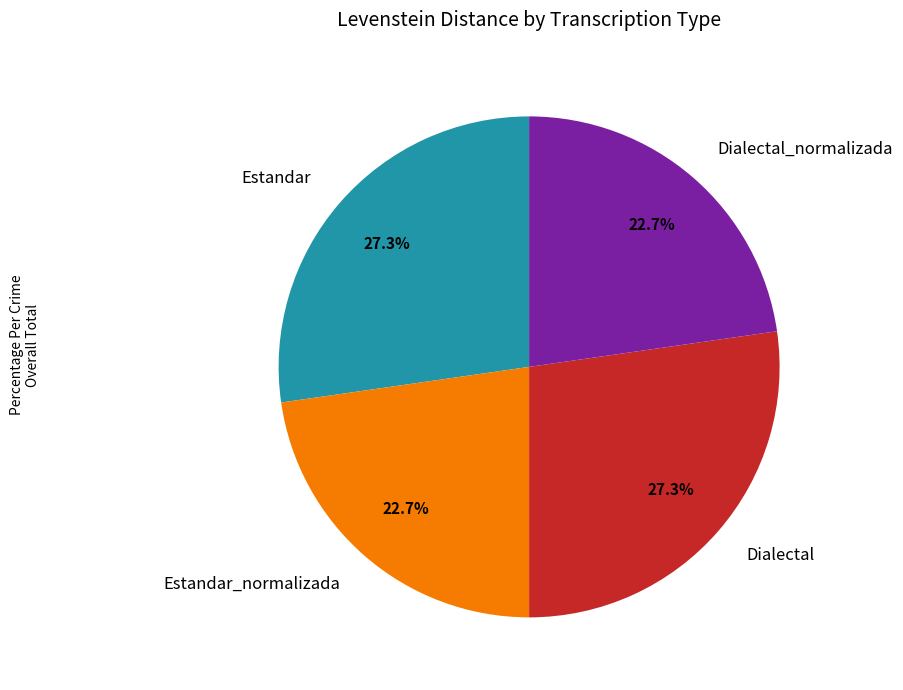

What portion of the pie excludes Estandar_normalizada?

77.3%